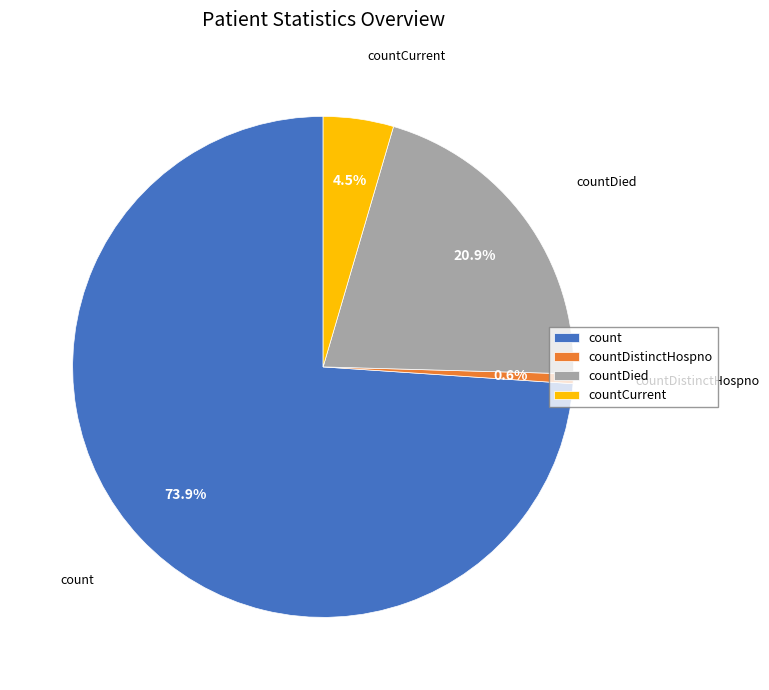

Is it true that countDistinctHospno is 1% of the pie?

True